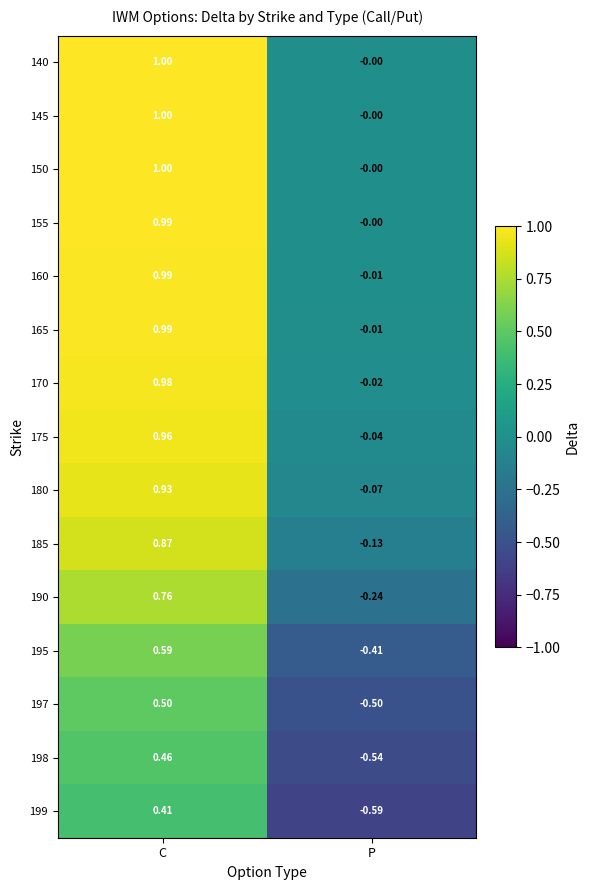

Is the value of 145 at C greater than the value of 198 at P?

Yes